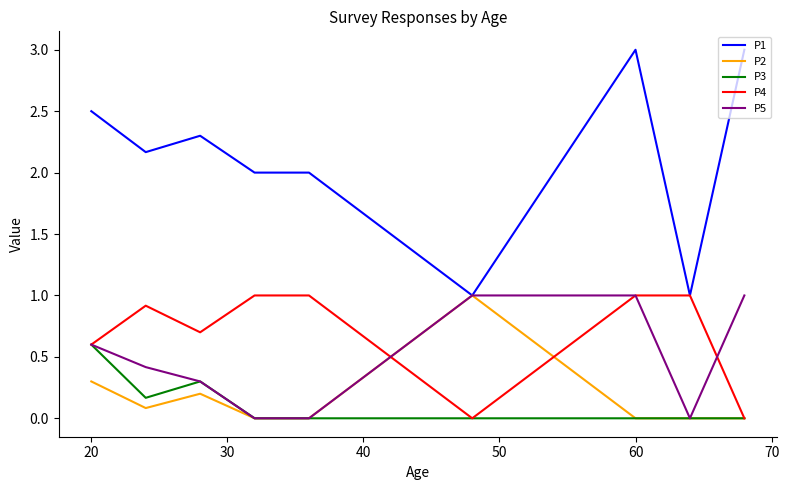

What is the greatest value displayed?

3.0